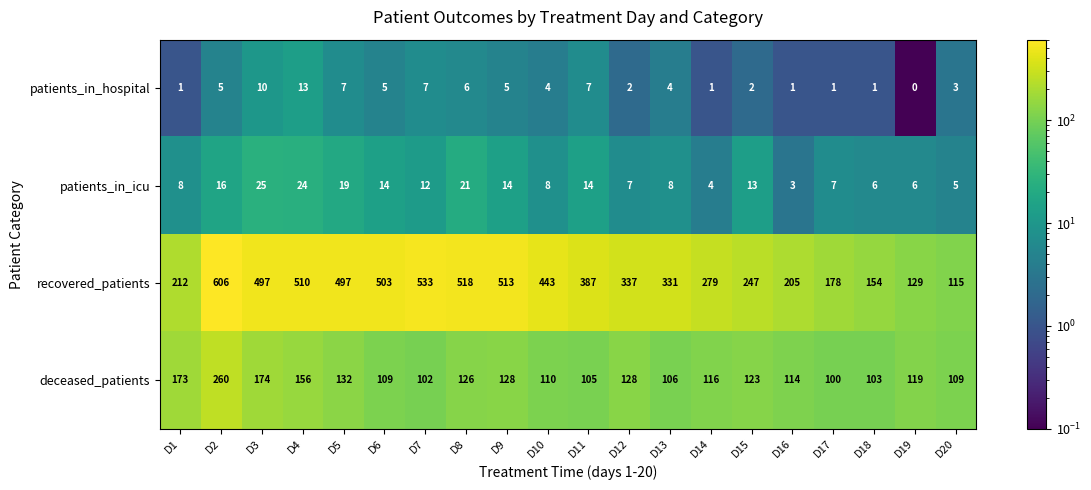

What is the spread (max minus min) of values at D11?

380